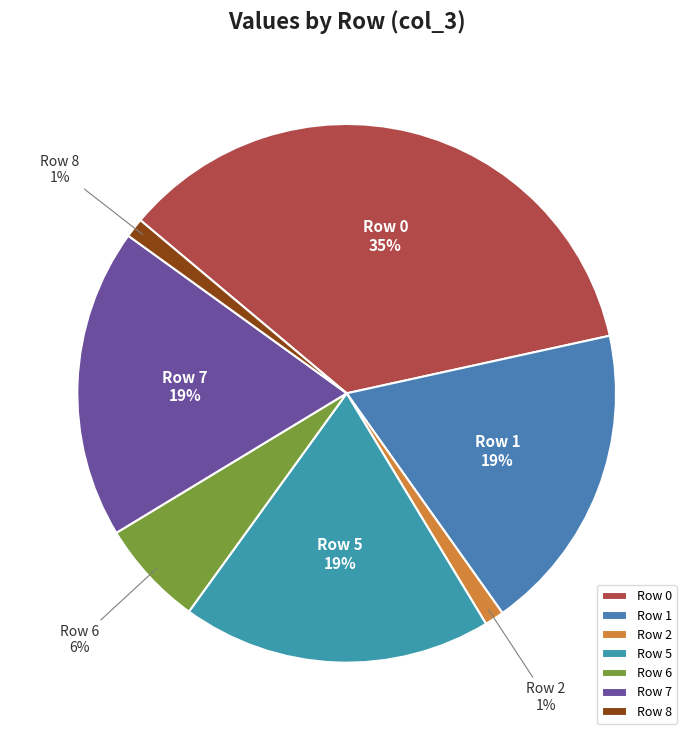

Which slice is the largest?

Row 0